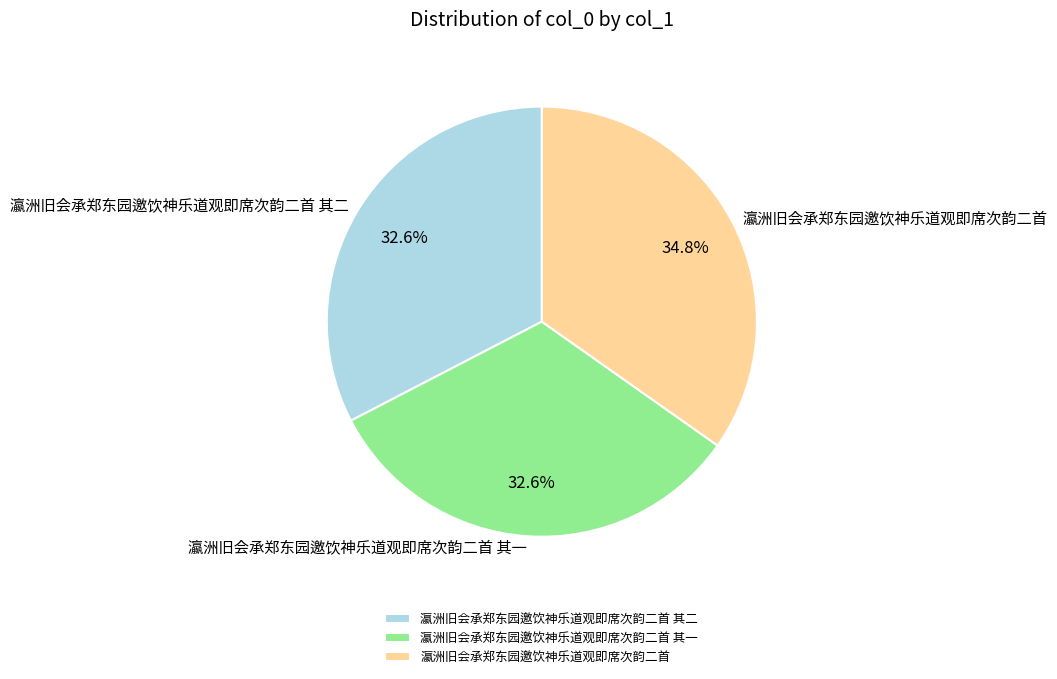

What percentage do 瀛洲旧会承郑东园邀饮神乐道观即席次韵二首 其一 and 瀛洲旧会承郑东园邀饮神乐道观即席次韵二首 其二 together represent?

65.2%